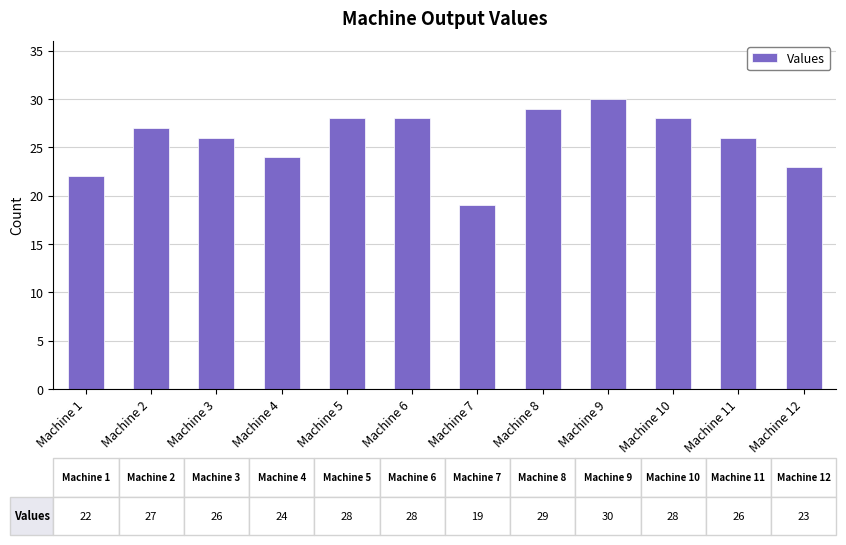

How many data points are less than 27?

6